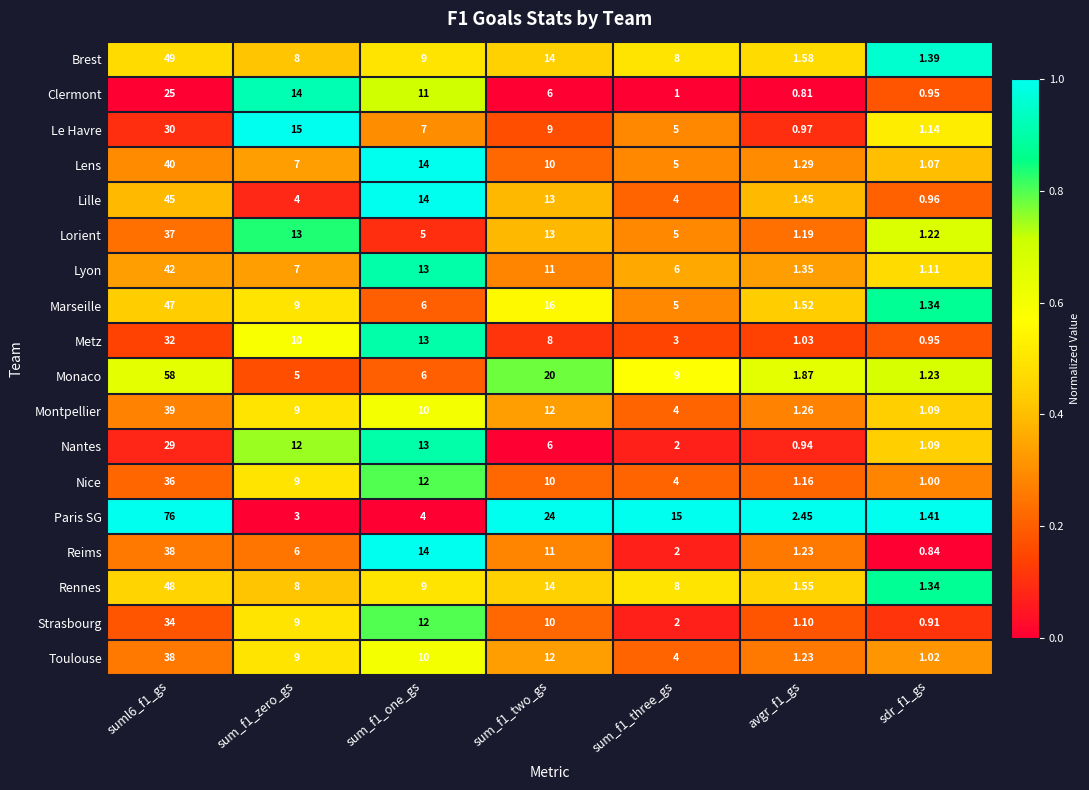

Between sum_f1_zero_gs and avgr_f1_gs, which series saw the biggest shift?

Le Havre